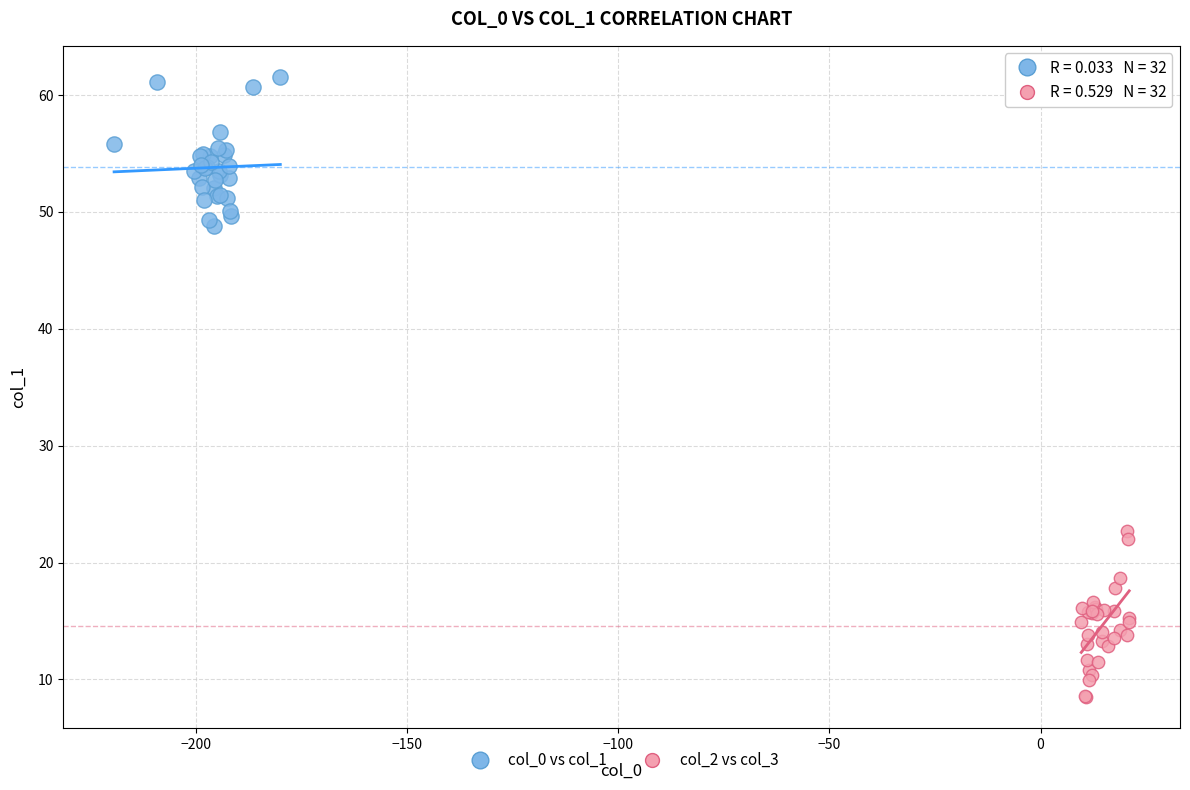

Which series reaches the maximum Y coordinate?

col_0 vs col_1